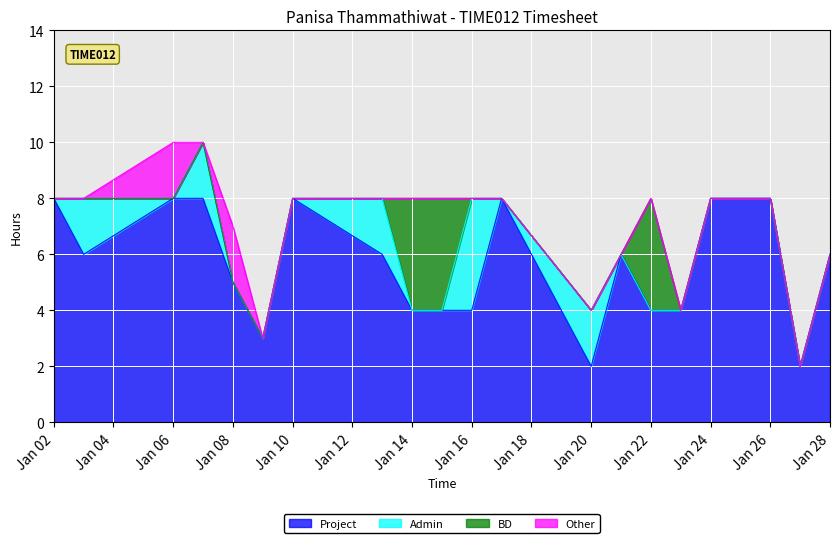

At how many categories does at least one series exceed 1?

21